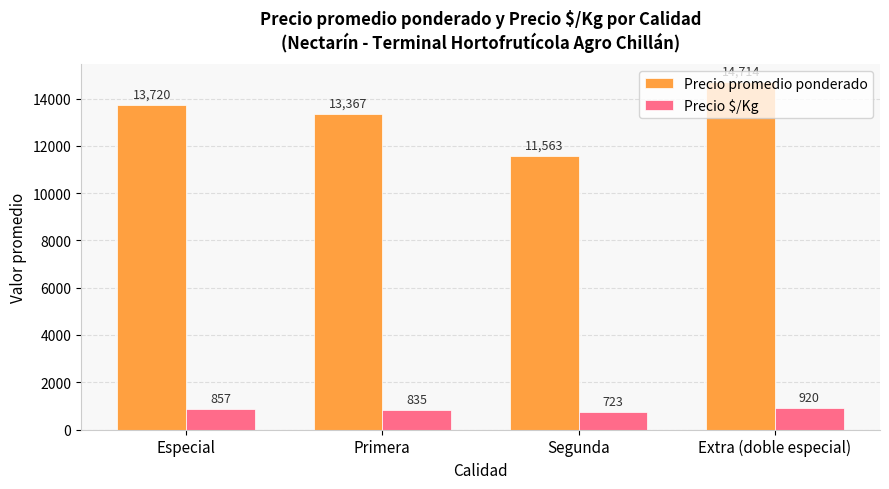

What is the difference between the Precio $/Kg values at Segunda and Primera?

112